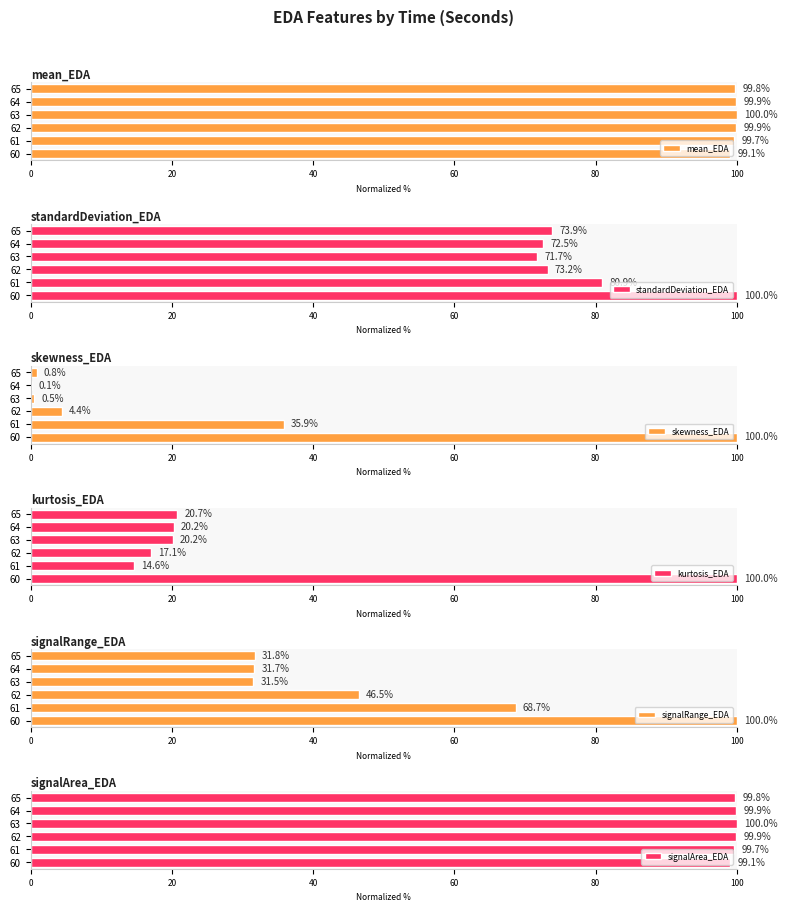

What is the sum of the standardDeviation_EDA values at 65 and 63?

145.6